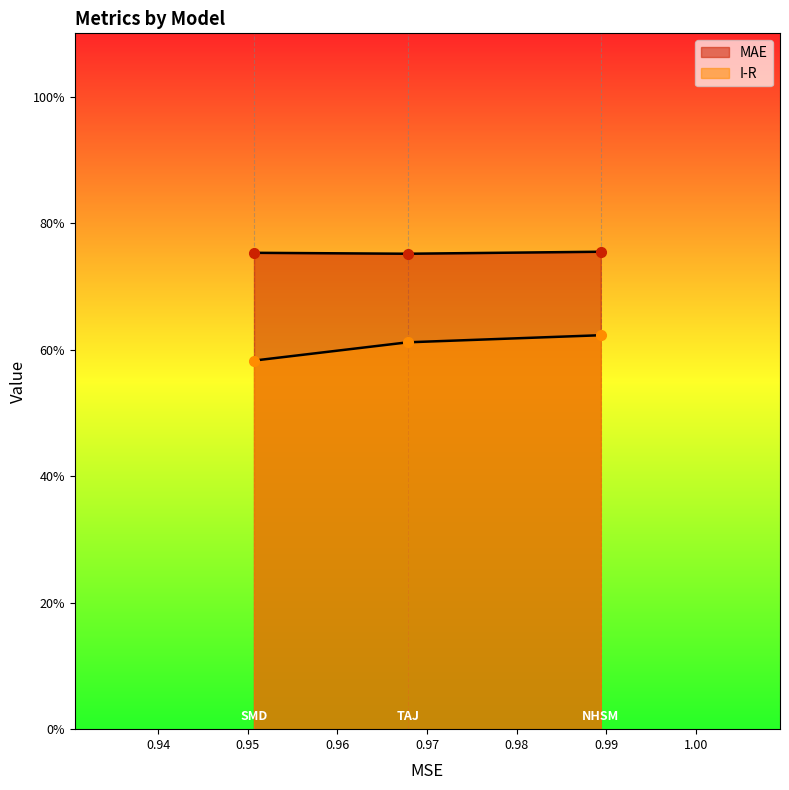

At how many categories does at least one series exceed 0?

3